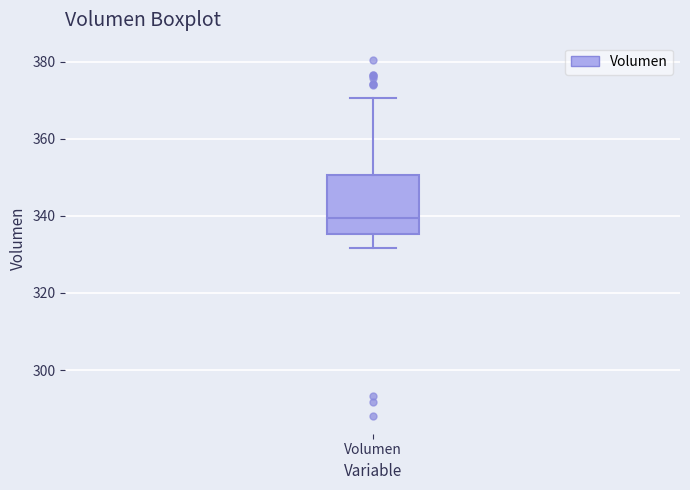

Read this box plot against the y-axis: the position of the median line, the range covered by the box, and the ends of both whiskers. The values are not printed on the chart, so give them approximately, as read against the axis.

median 340, box 336 to 350, whiskers 332 to 370